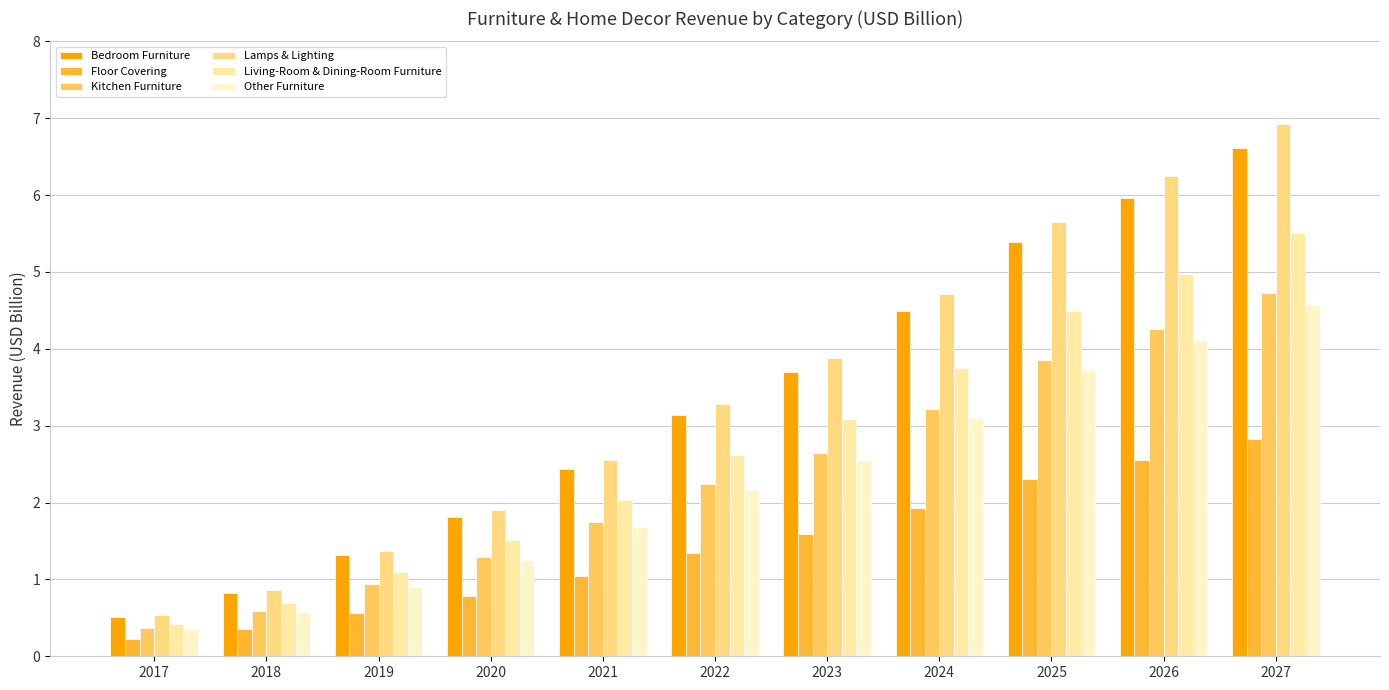

Does the chart contain stacked bars?

No